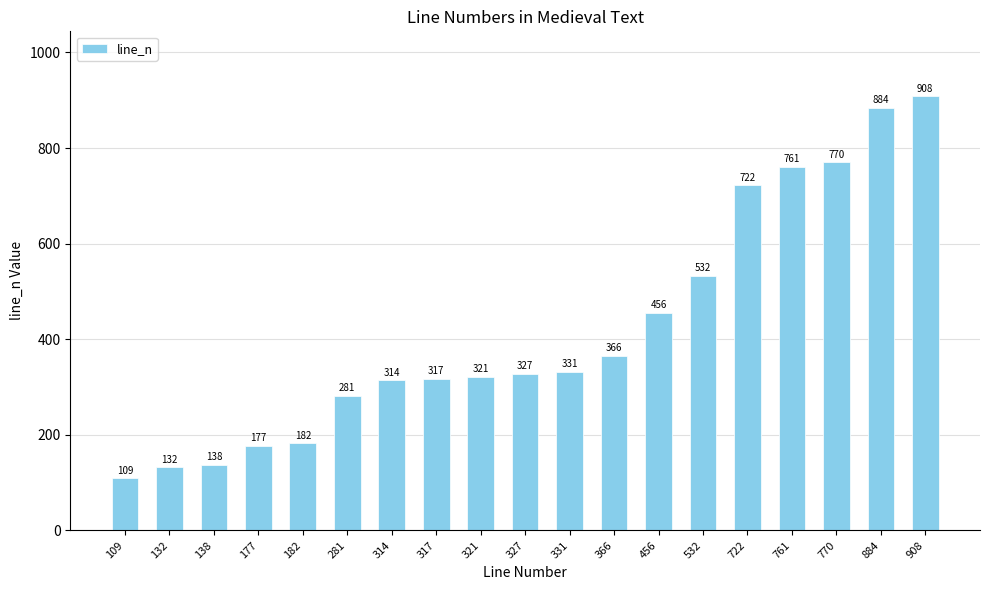

The value at 761 is 165. True or false?

False